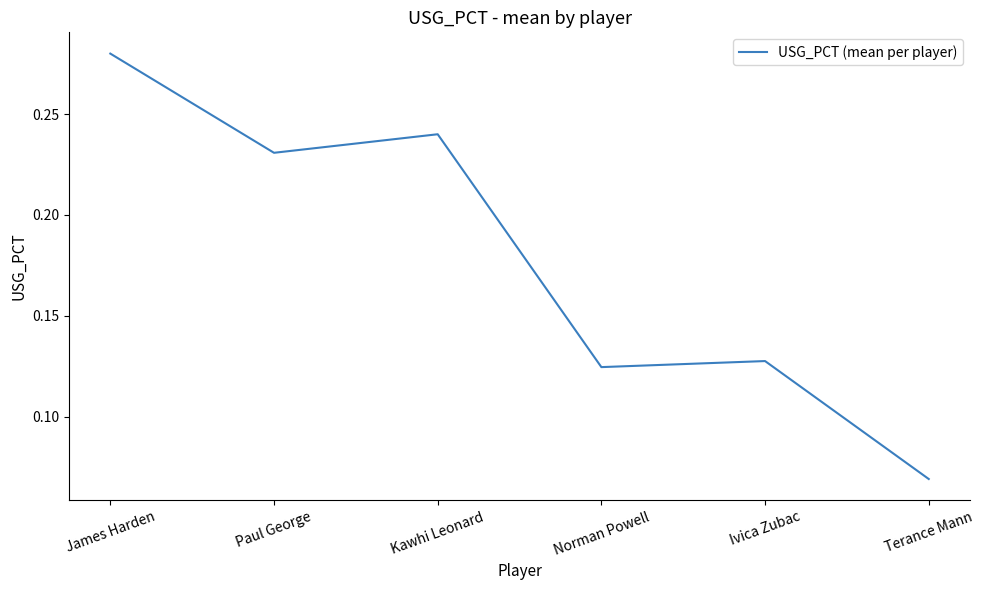

What position from the left is Terance Mann?

6